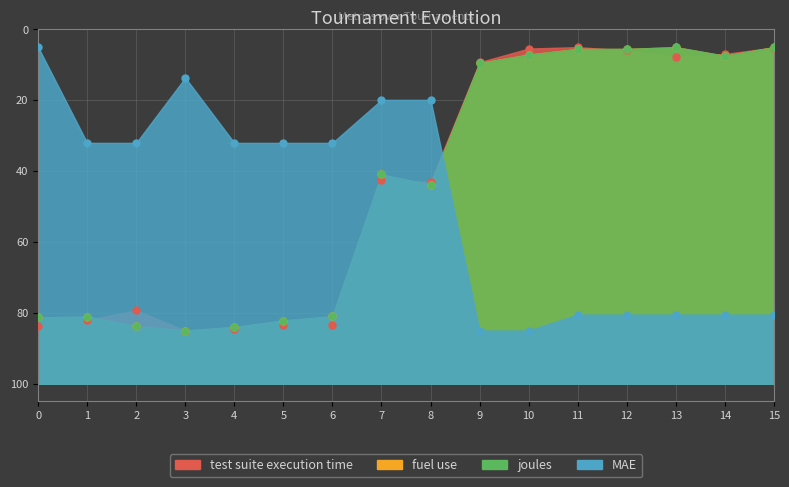

What is the total value across all series at 11?

96.5